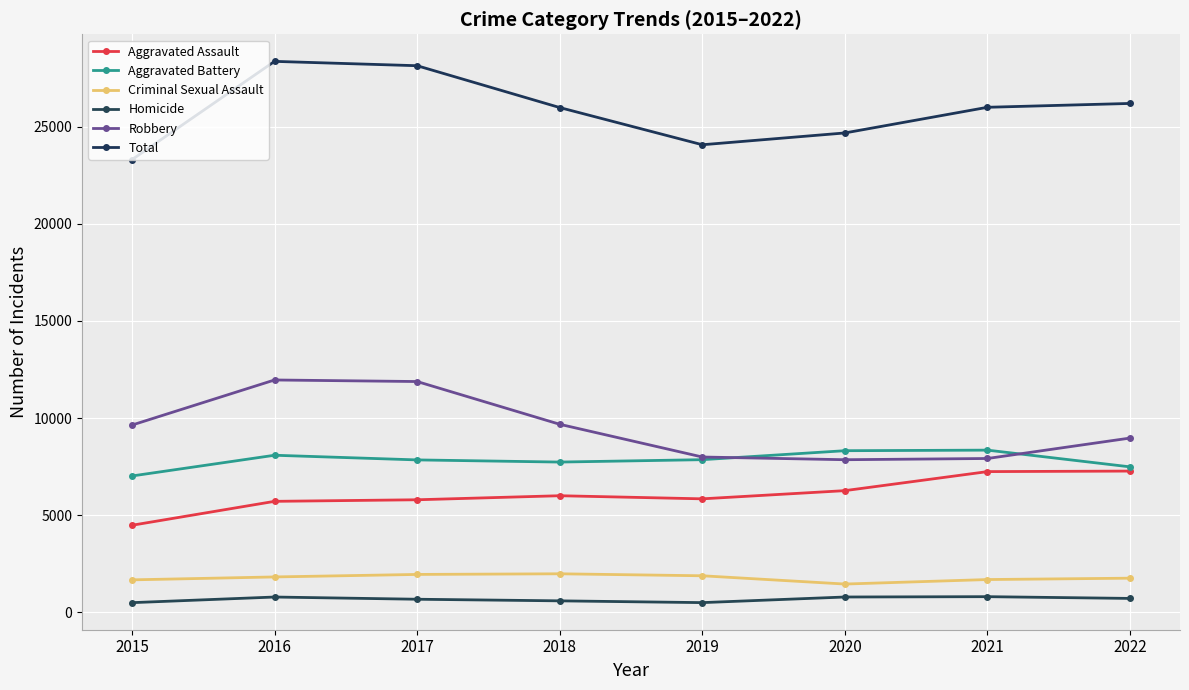

What are all the series names shown in the legend?

Aggravated Assault, Aggravated Battery, Criminal Sexual Assault, Homicide, Robbery, Total